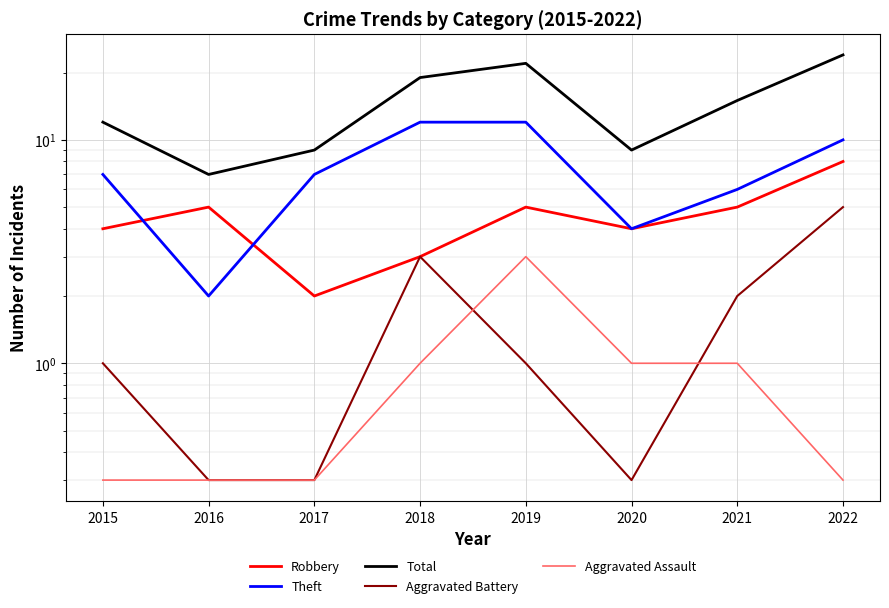

What is the maximum value shown in the chart?

24.0